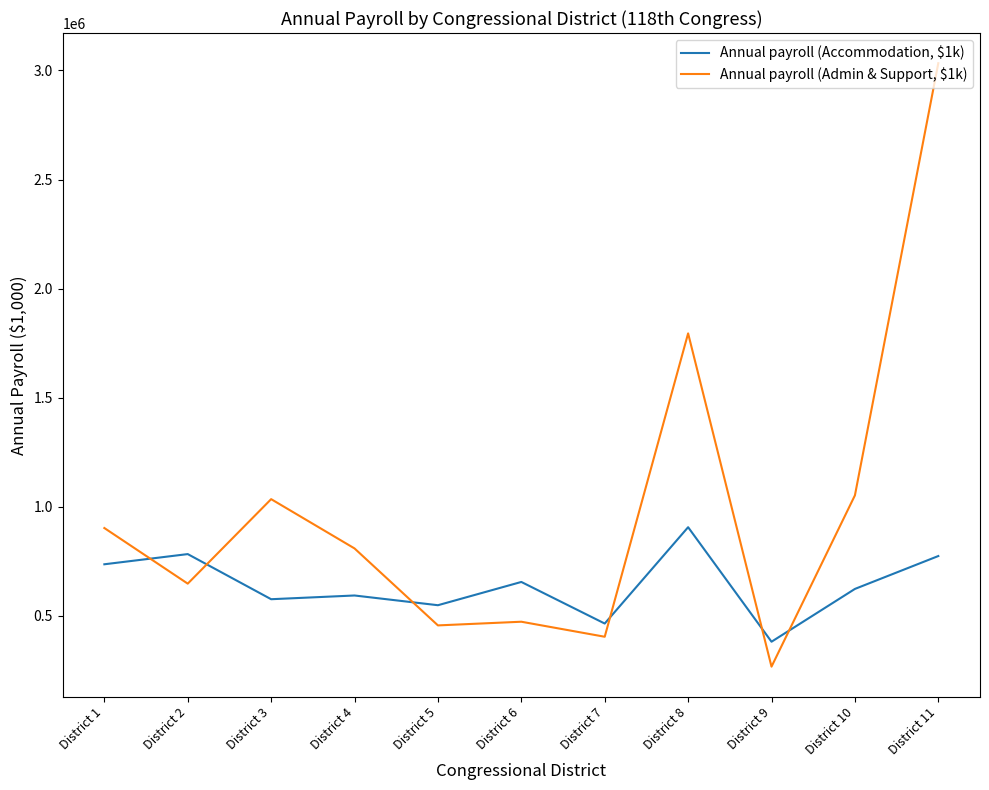

At which category is the sum across all series the highest?

District 11